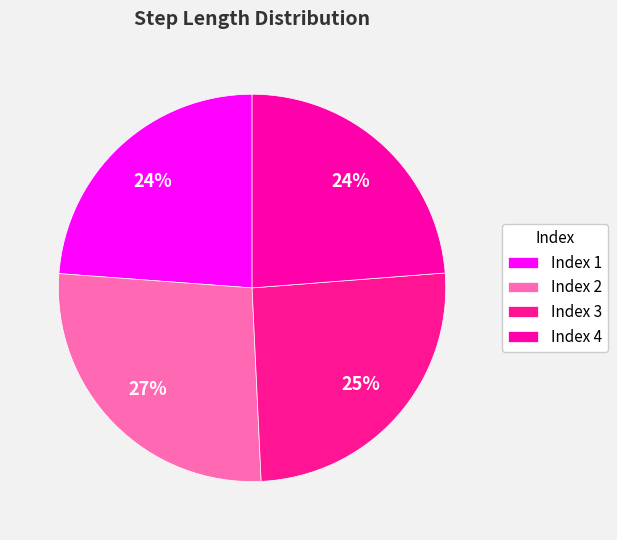

How many slices are in this pie chart?

4